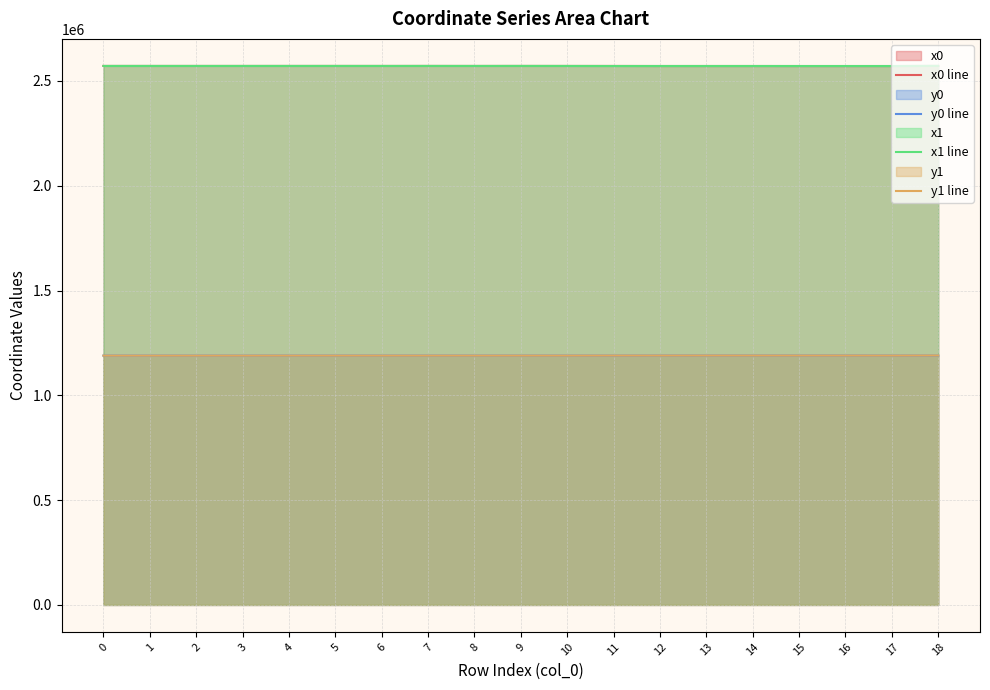

Where do x0 line and x1 line first cross each other?

4 and 5